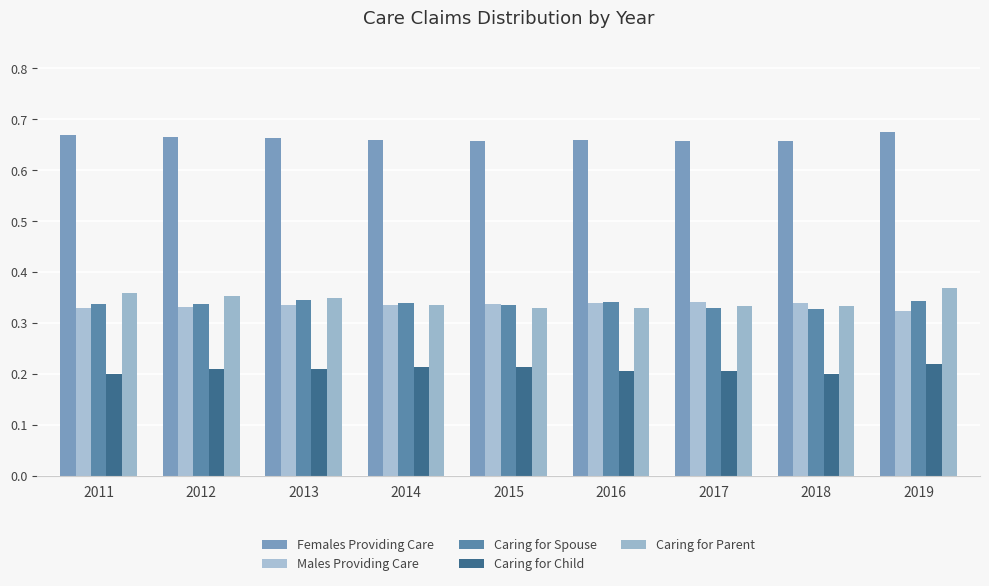

Which series has the largest range (max minus min)?

Caring for Parent